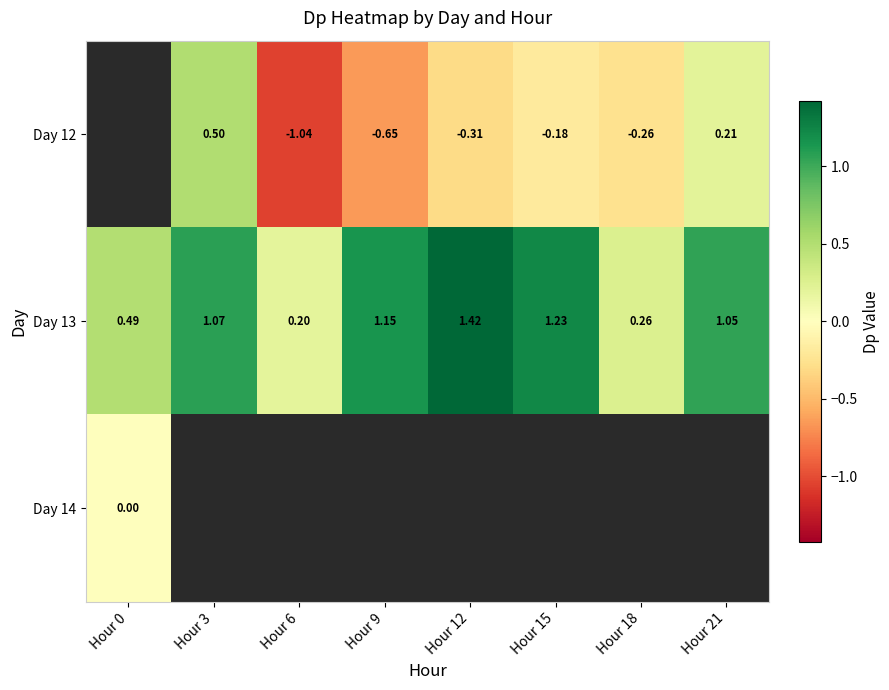

Is the value of Day 13 at Hour 21 greater than the value of Day 12 at Hour 6?

Yes